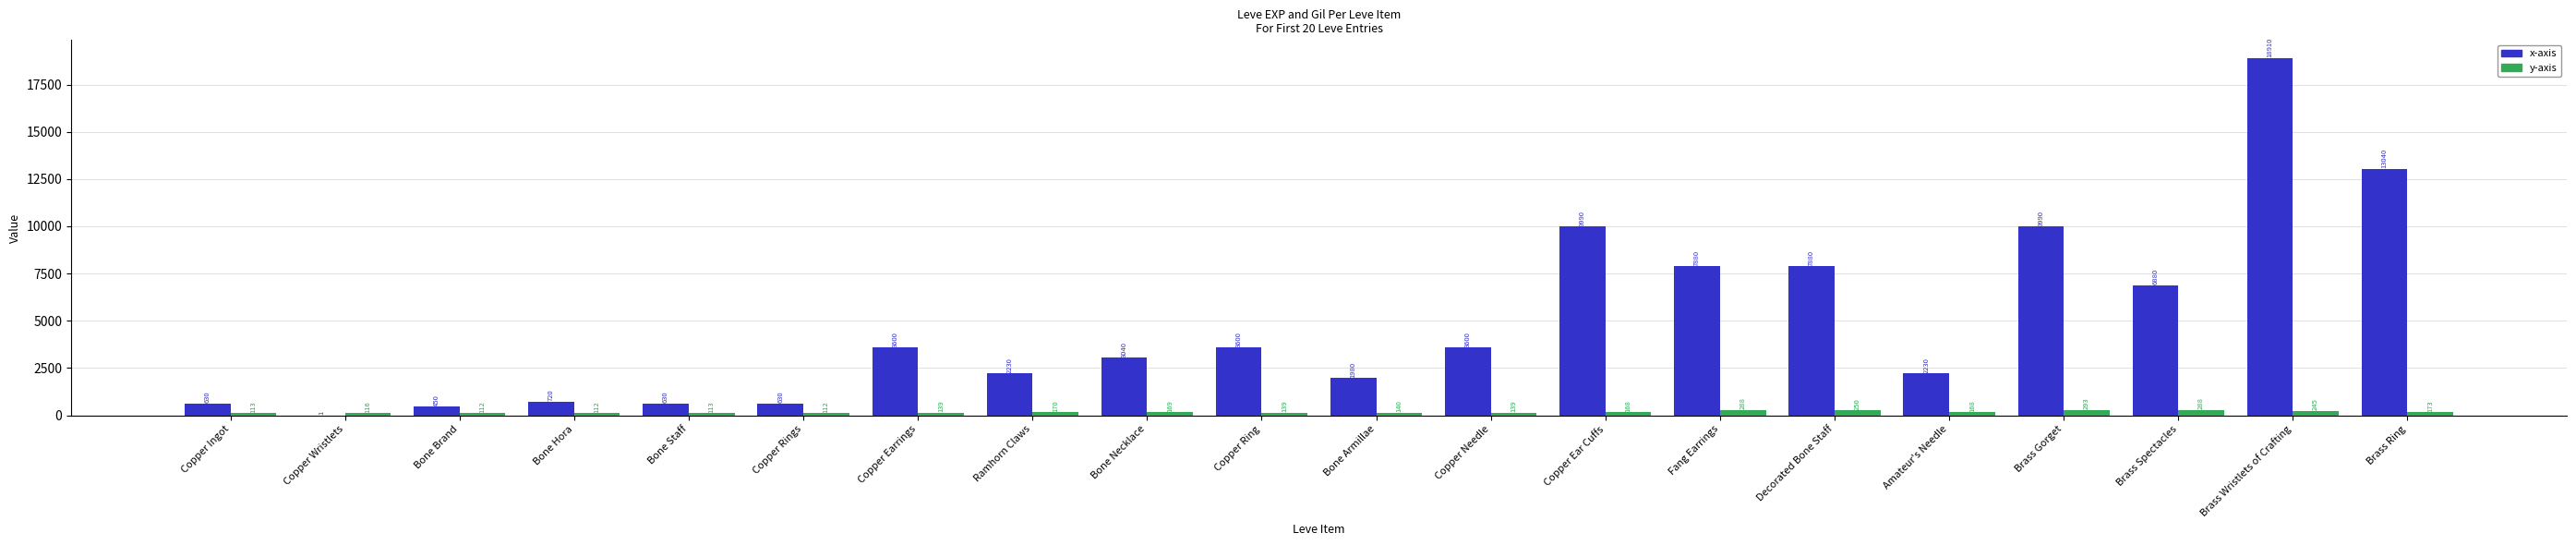

Which label corresponds to the largest value in the chart?

Brass Wristlets of Crafting